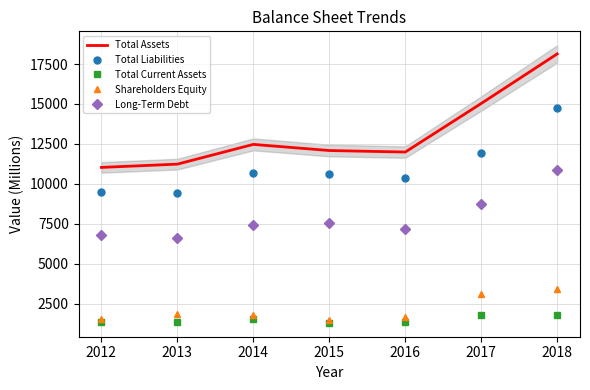

At which category does the chart reach its peak across all series?

2018